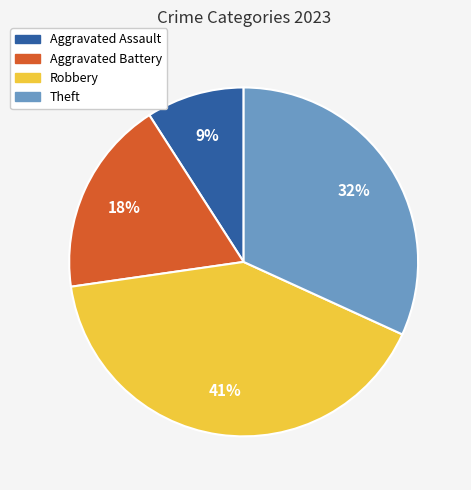

Count the number of slices in the pie.

4